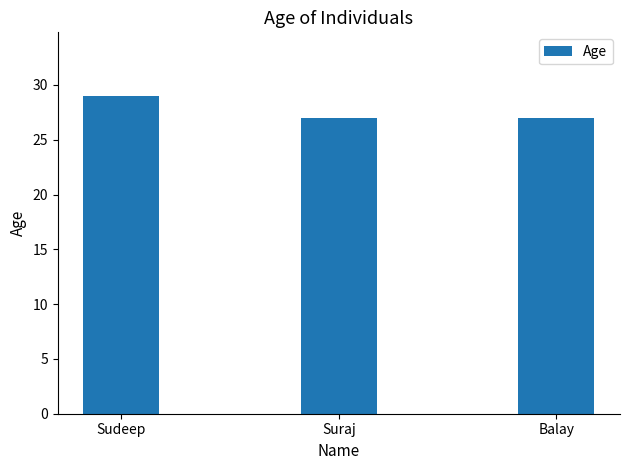

Count the values in the range 27 to 29.

3